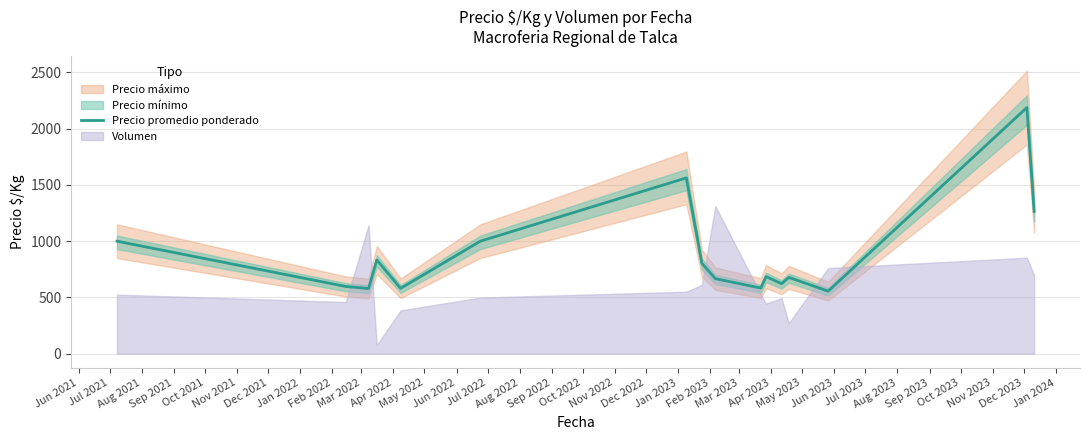

What is the highest value of the Precio promedio ponderado series?

2187.5